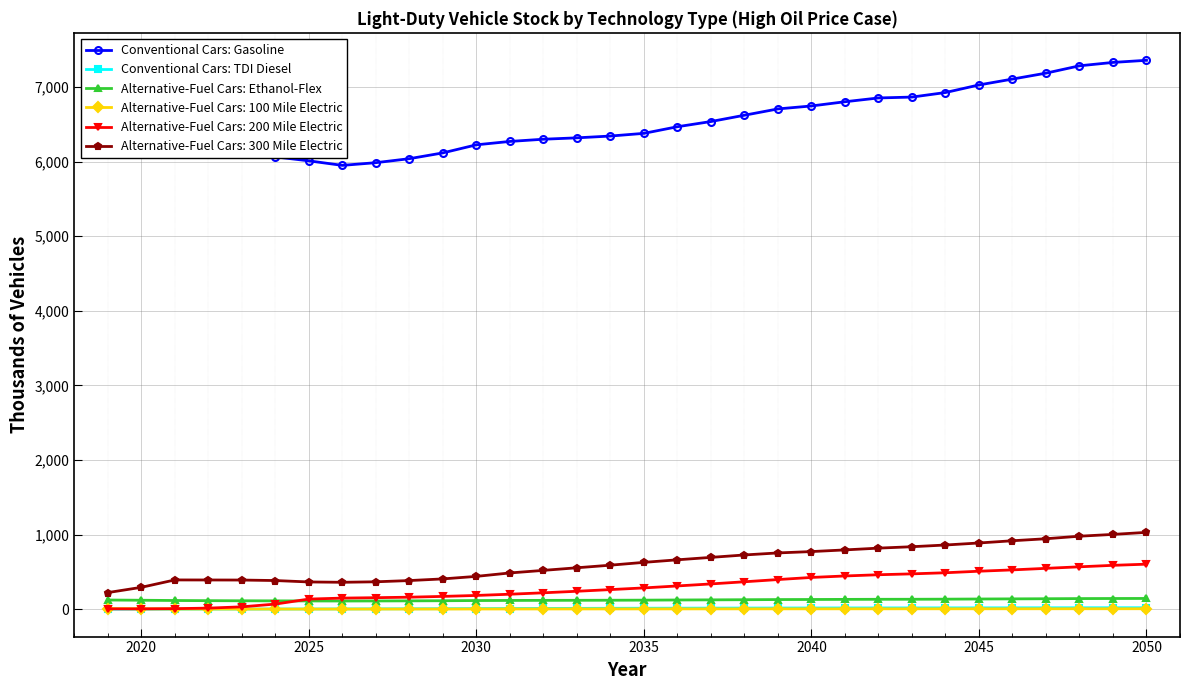

At how many categories does at least one series exceed 4602?

32